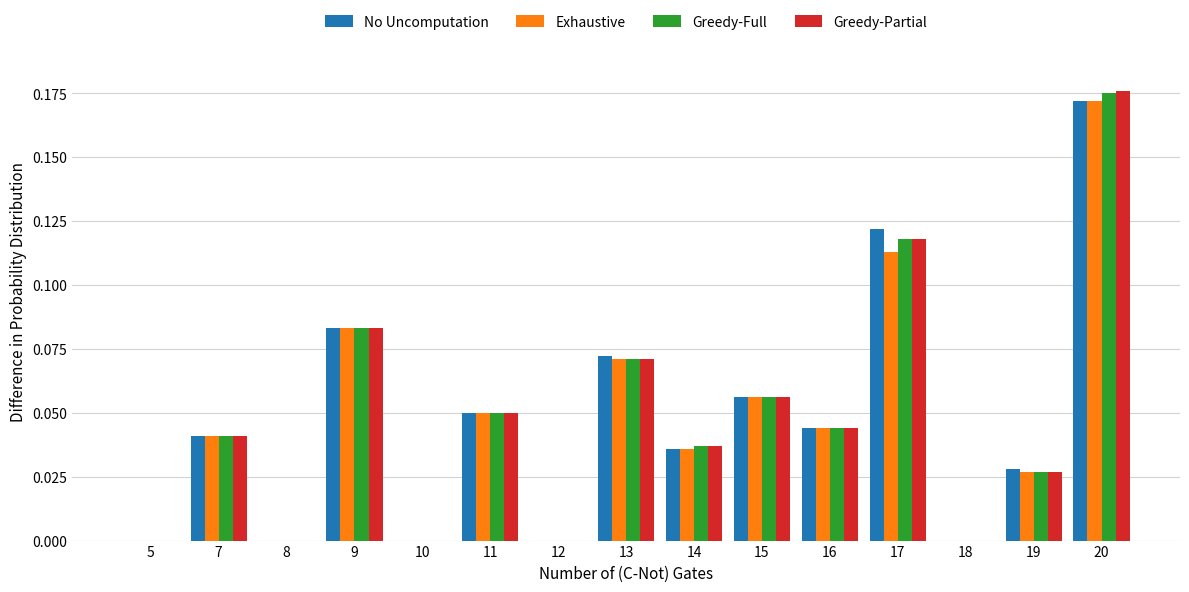

Is the value of No Uncomputation at 17 greater than the value of Exhaustive at 19?

Yes